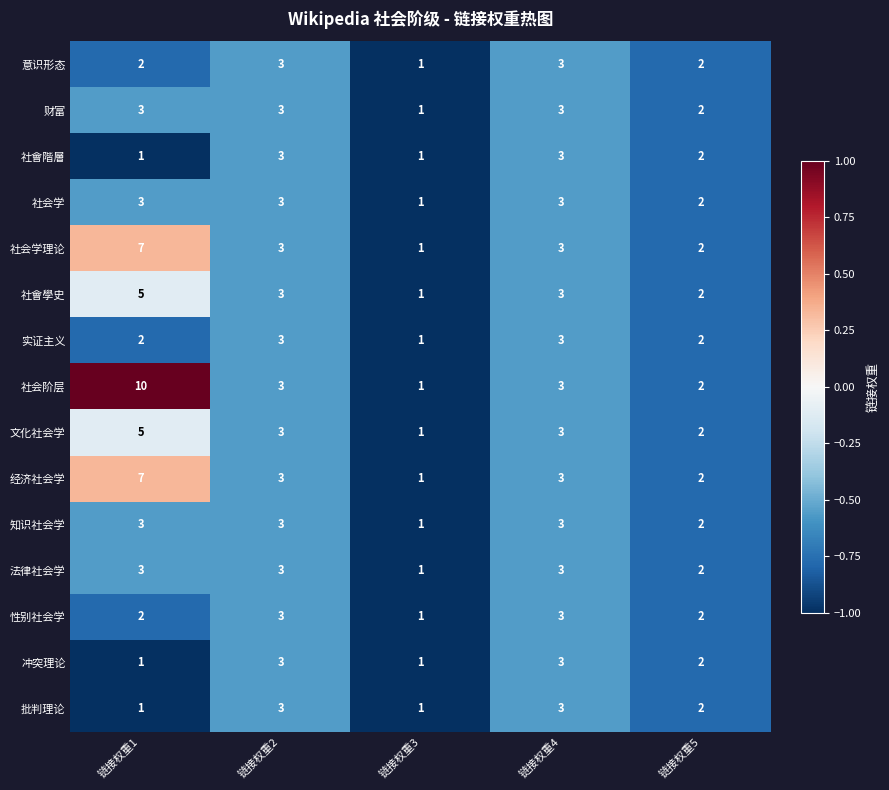

Which series has the largest total across all categories?

社会阶层